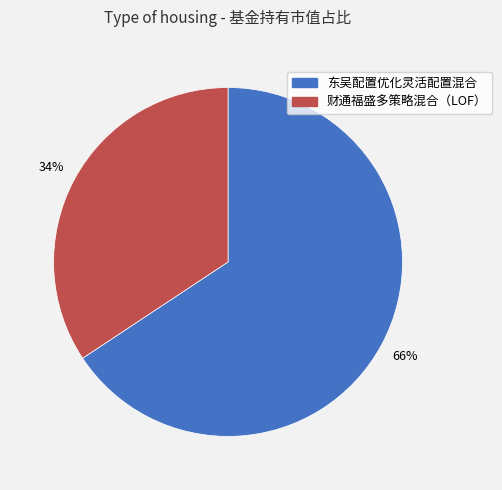

How many segments does this pie chart have?

2